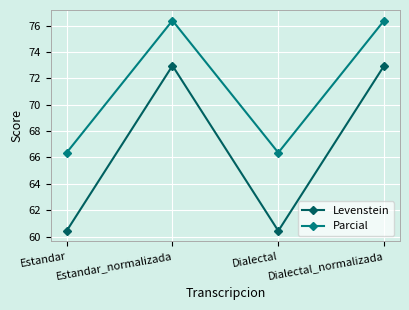

Reading left to right, what are all the values shown in this chart?

Levenstein: Estandar=60.4	Estandar_normalizada=73.0	Dialectal=60.4	Dialectal_normalizada=73.0
Parcial: Estandar=66.4	Estandar_normalizada=76.4	Dialectal=66.4	Dialectal_normalizada=76.4